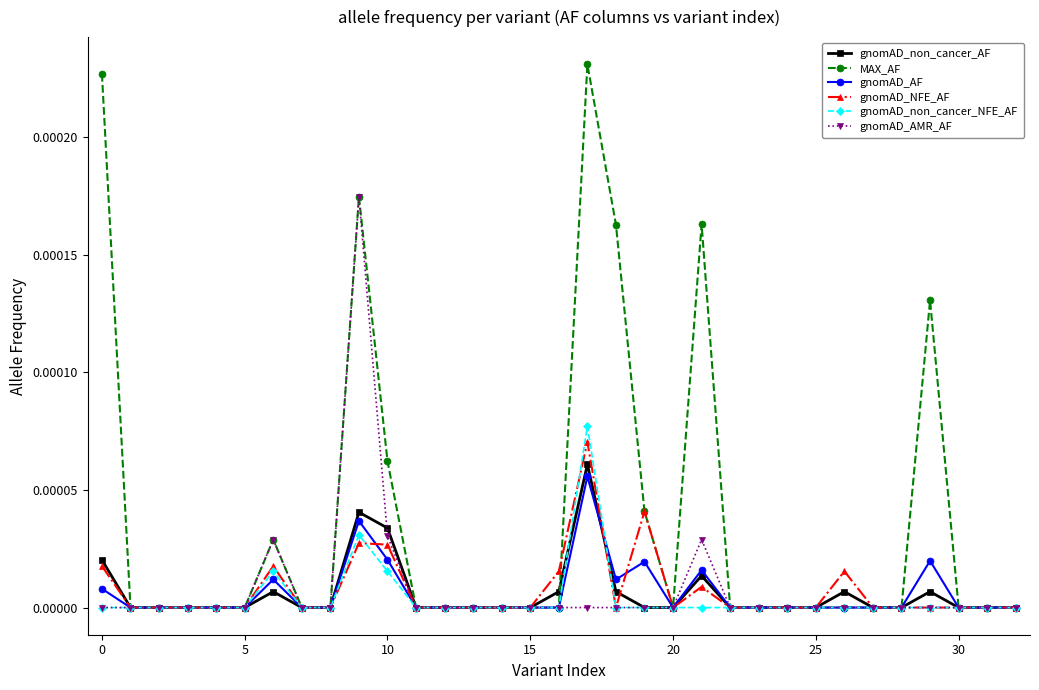

True or false: gnomAD_non_cancer_AF has more than 2 points higher than both neighbors.

True